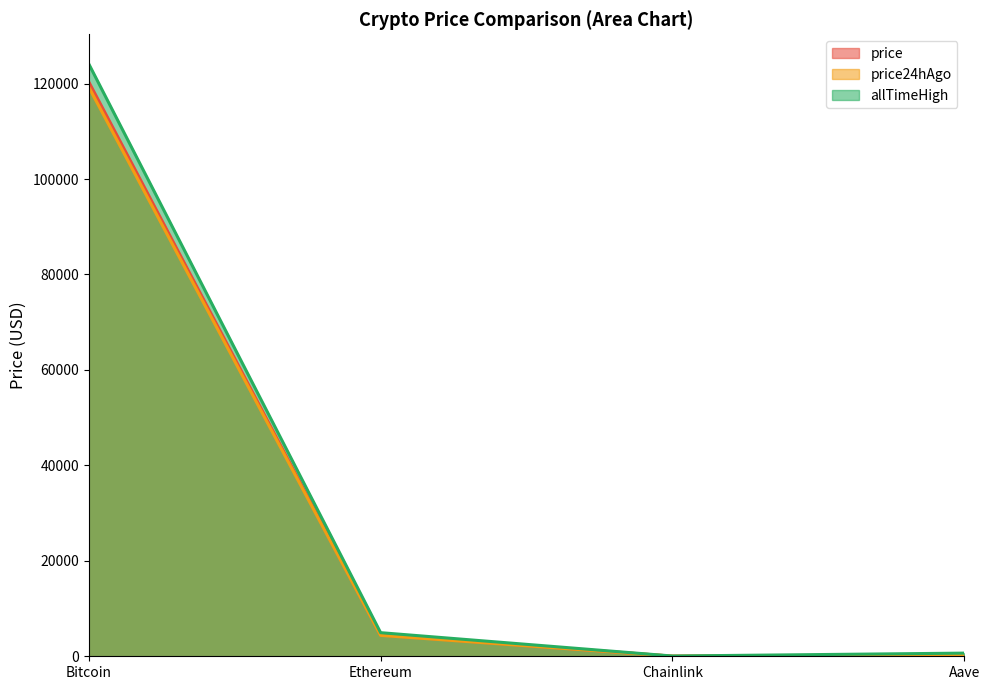

True or false: allTimeHigh and price cross at least once.

False